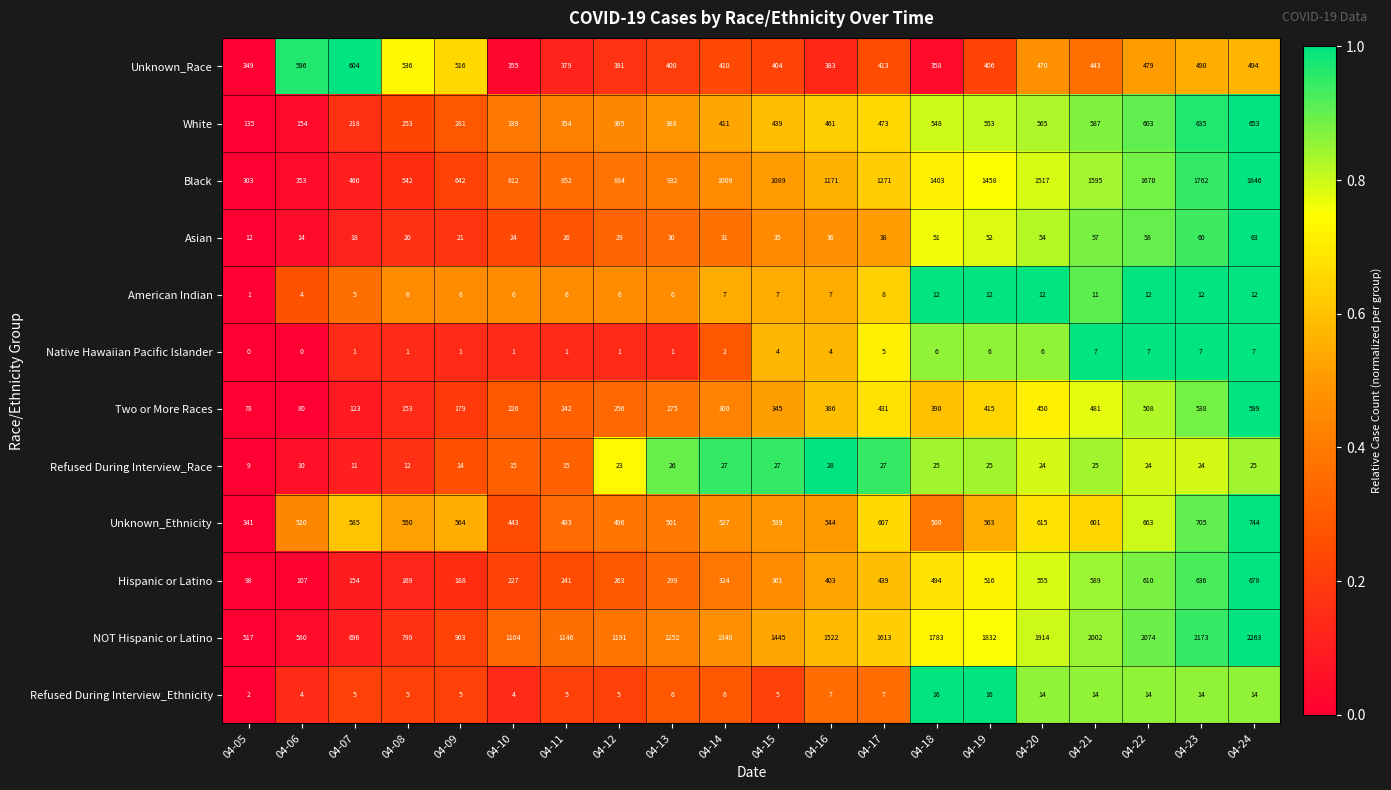

List the series in order of their peak value, highest first.

NOT Hispanic or Latino, Black, Unknown_Ethnicity, Hispanic or Latino, White, Unknown_Race, Two or More Races, Asian, Refused During Interview_Race, Refused During Interview_Ethnicity, American Indian, Native Hawaiian Pacific Islander